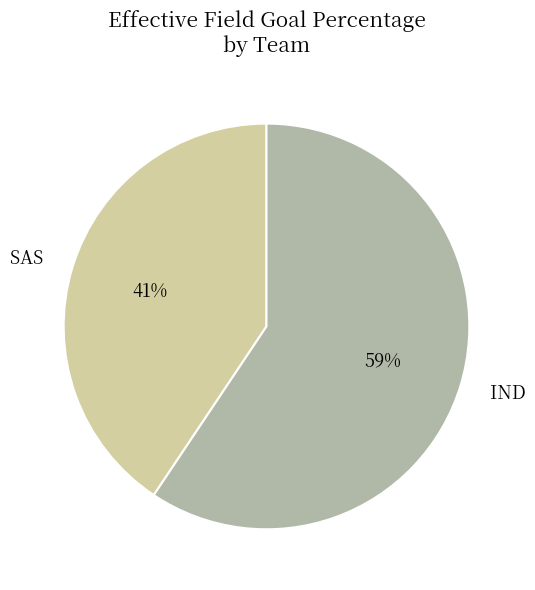

How many slices are in this pie chart?

2